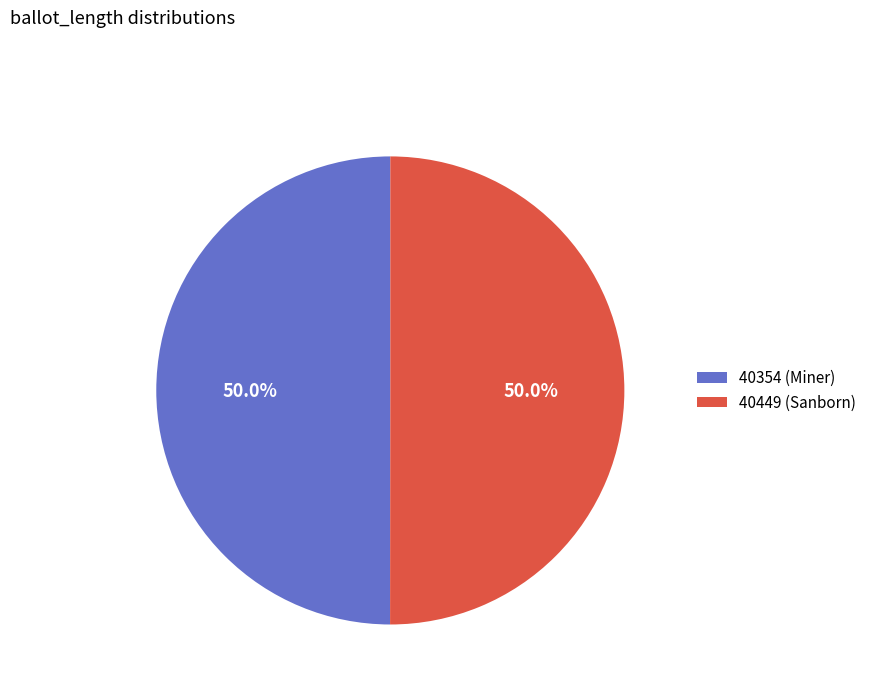

What percentage is the 40354 (Miner) slice, to the nearest percent?

50%